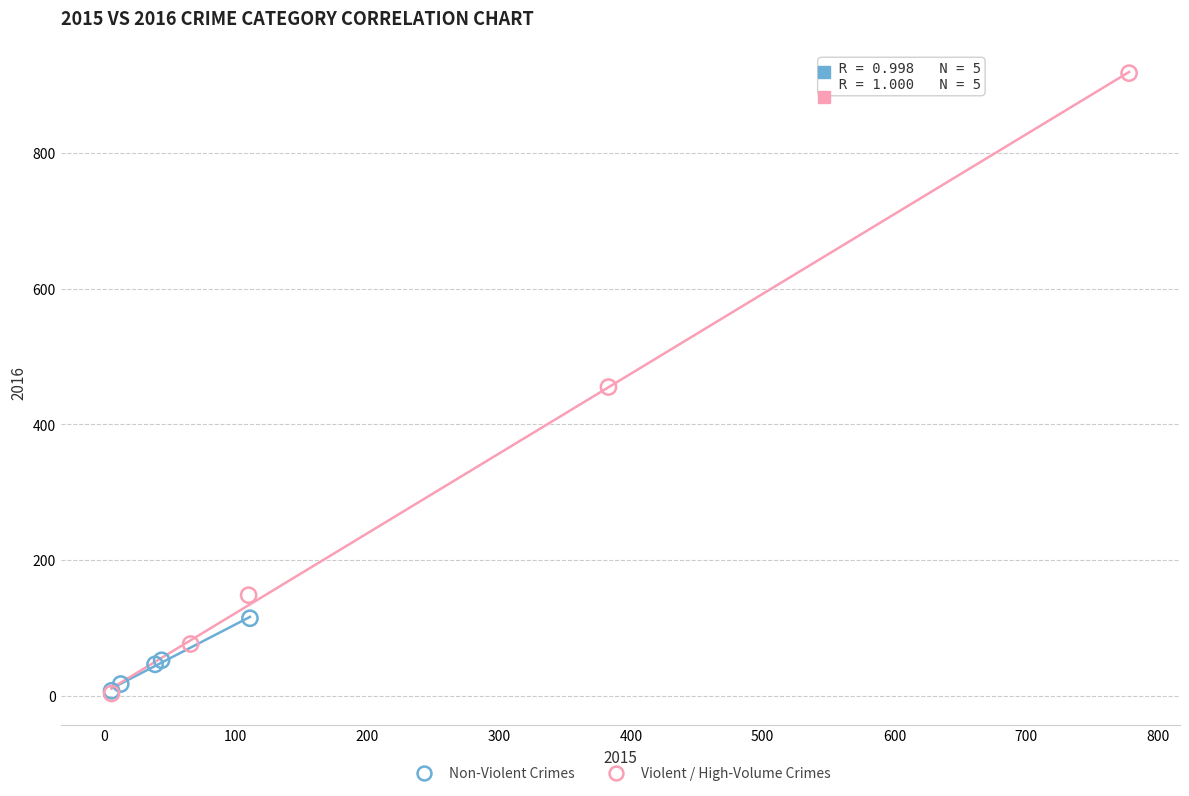

Which series reaches the maximum Y coordinate?

Violent / High-Volume Crimes